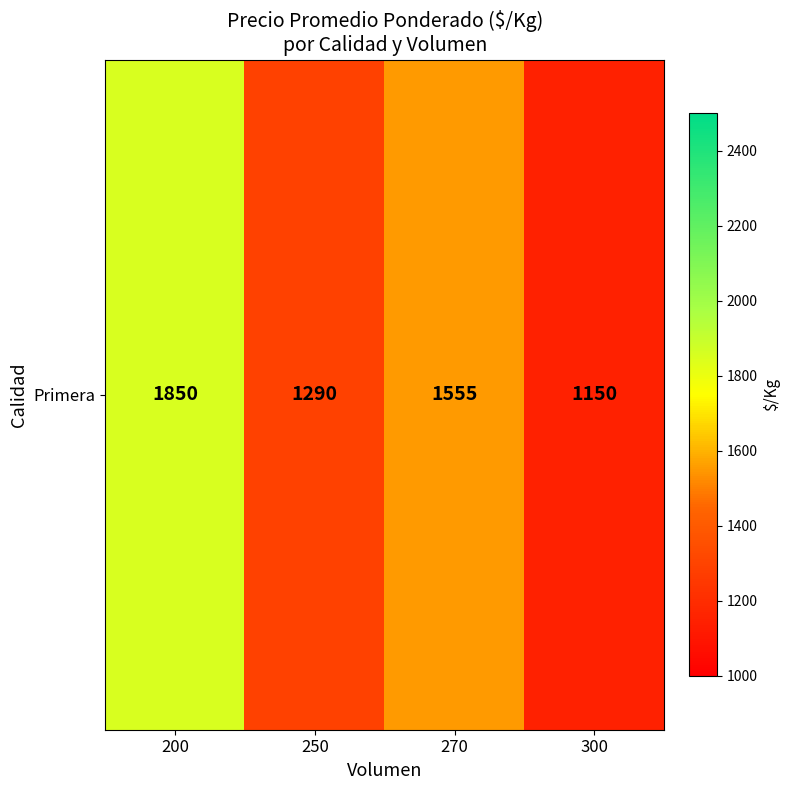

List the labels in order of value, largest first.

200, 270, 250, 300